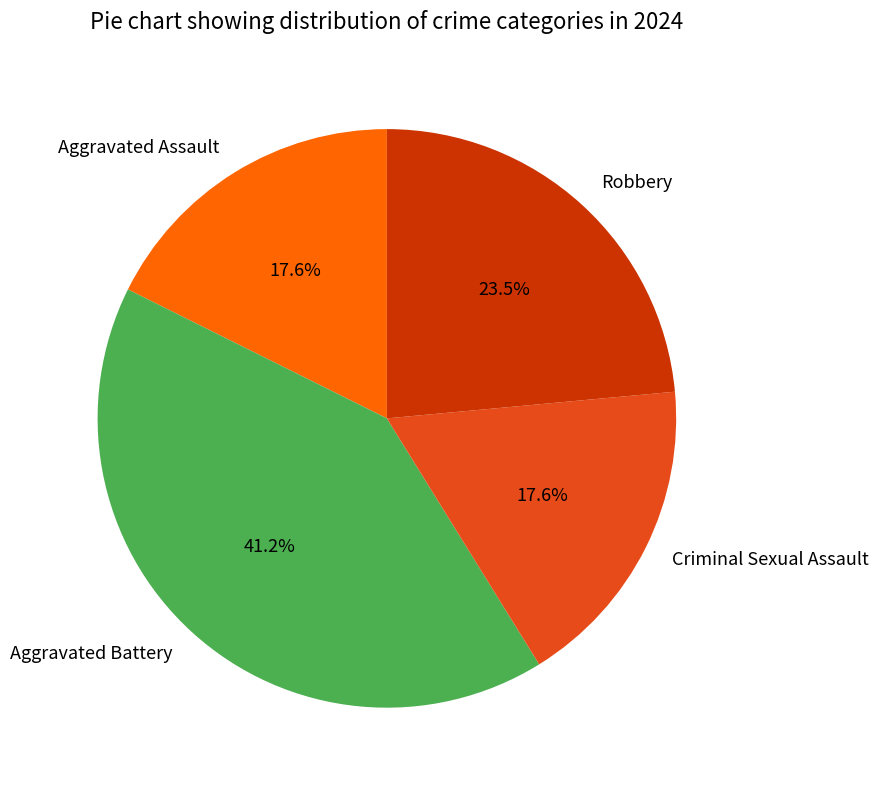

Is there any slice that represents more than half of the pie?

No